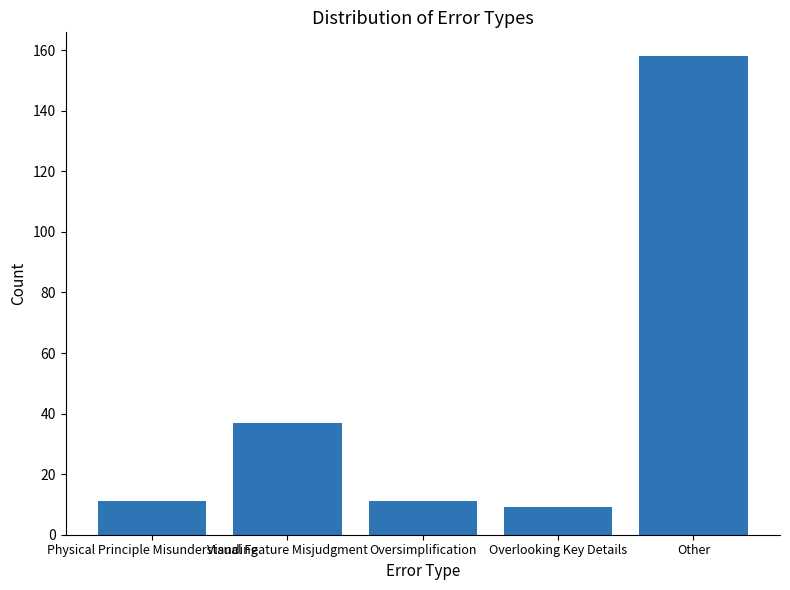

What is the label of the 1st bar from the left?

Physical Principle Misunderstanding